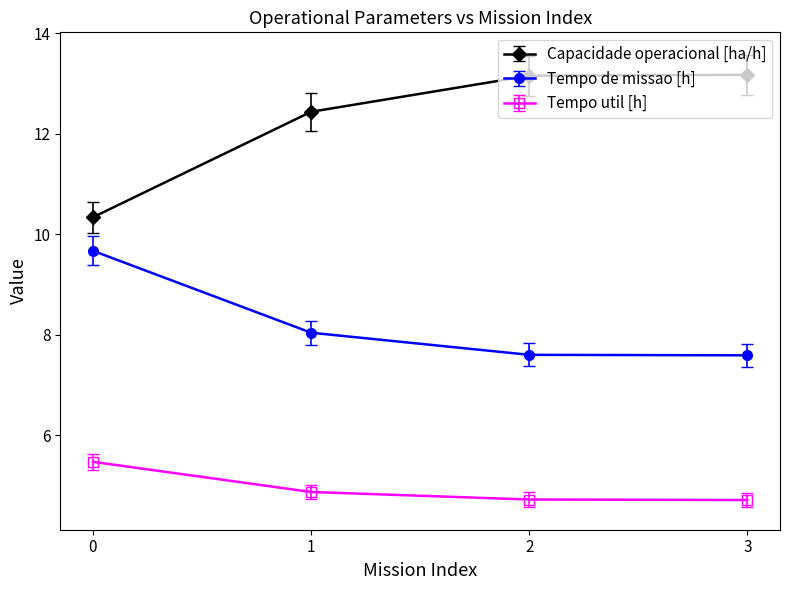

Does the chart display data point markers on the line(s)?

Yes